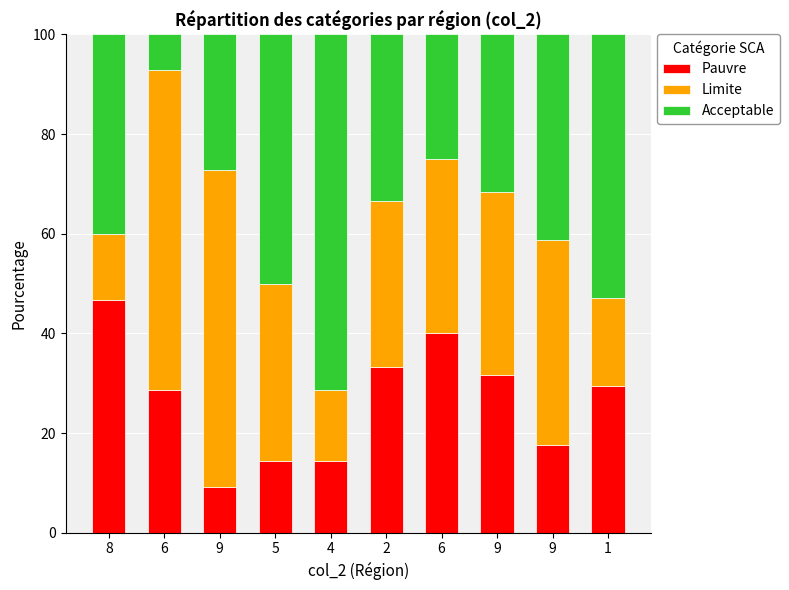

At which category is the sum across all series the highest?

6